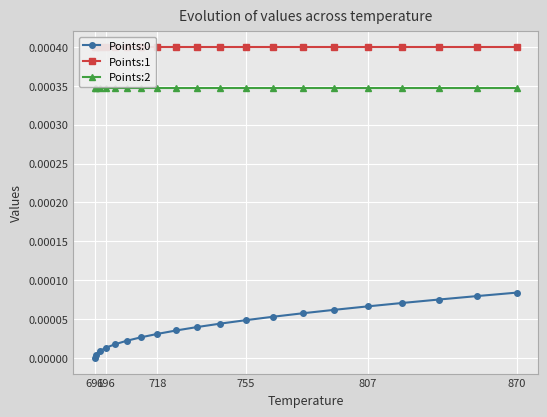

At which category does the chart reach its minimum across all series?

691